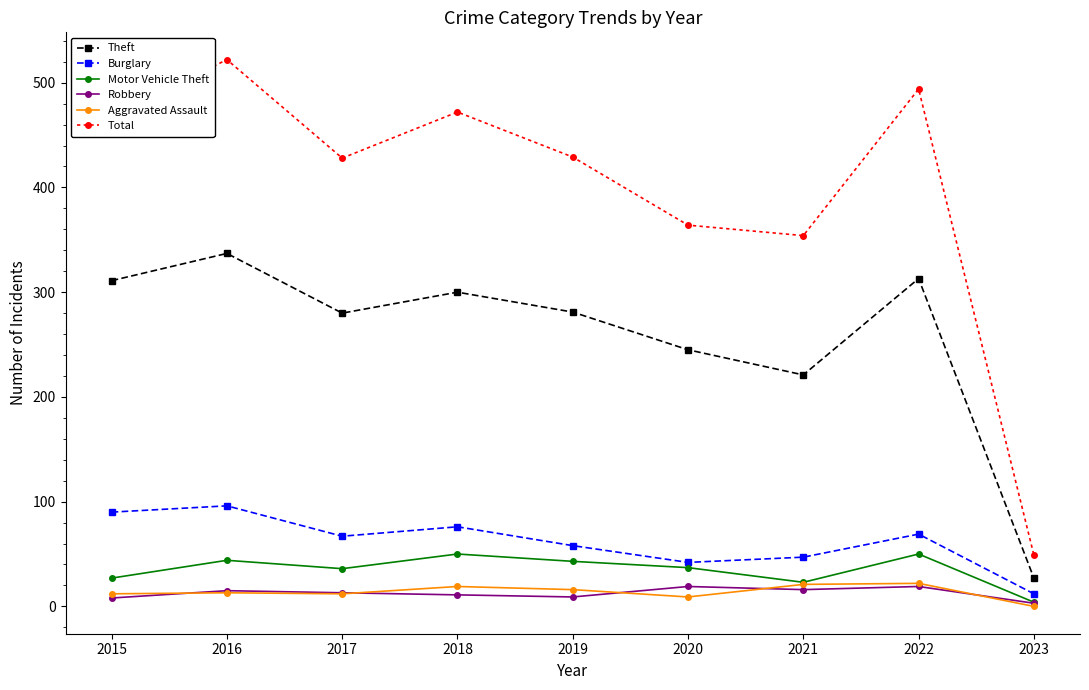

Where does the Theft series first go above 281?

2015